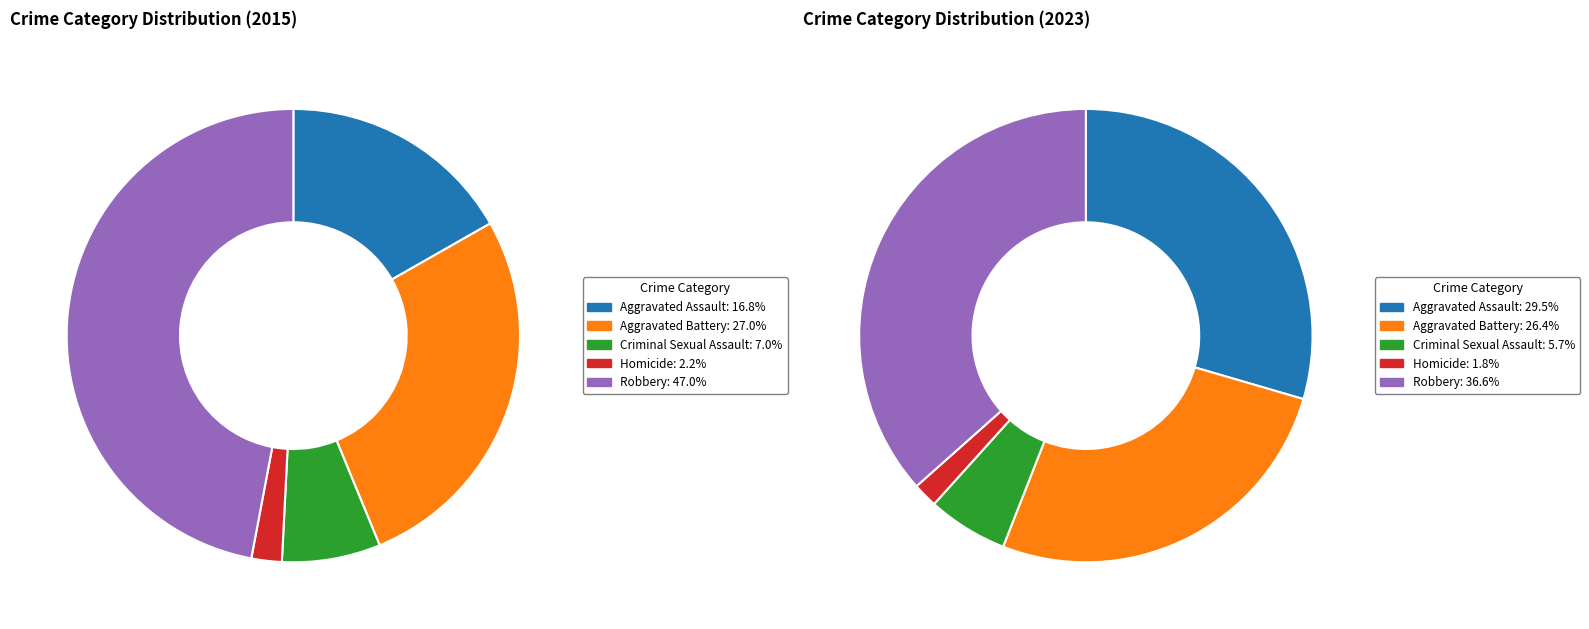

Does 3 account for over 50% of the chart?

No